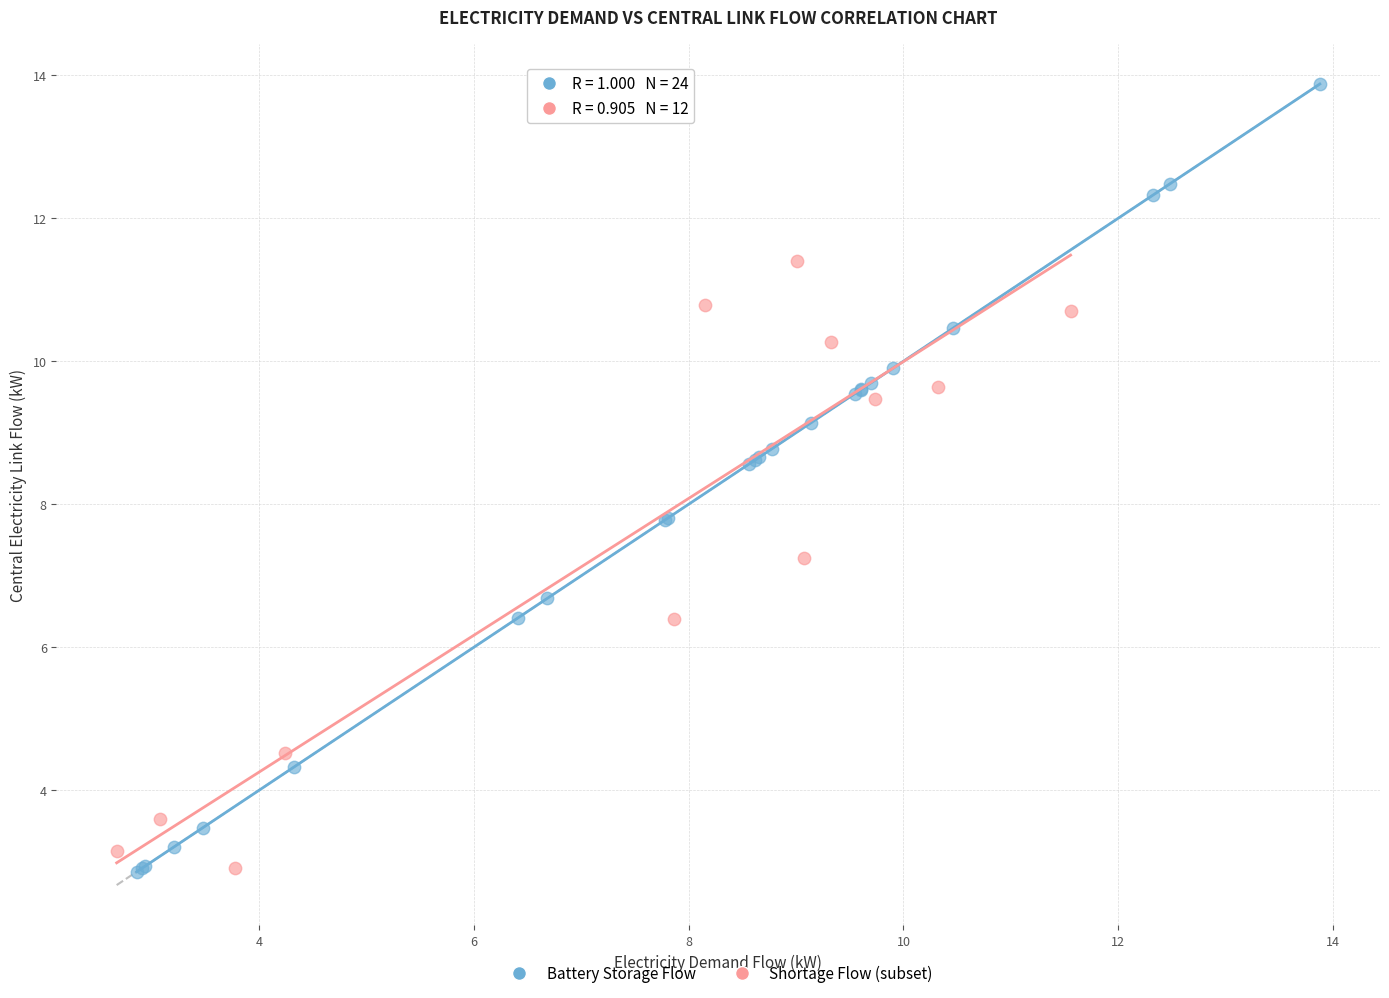

Which series has the largest Y range (max minus min)?

Battery Storage Flow